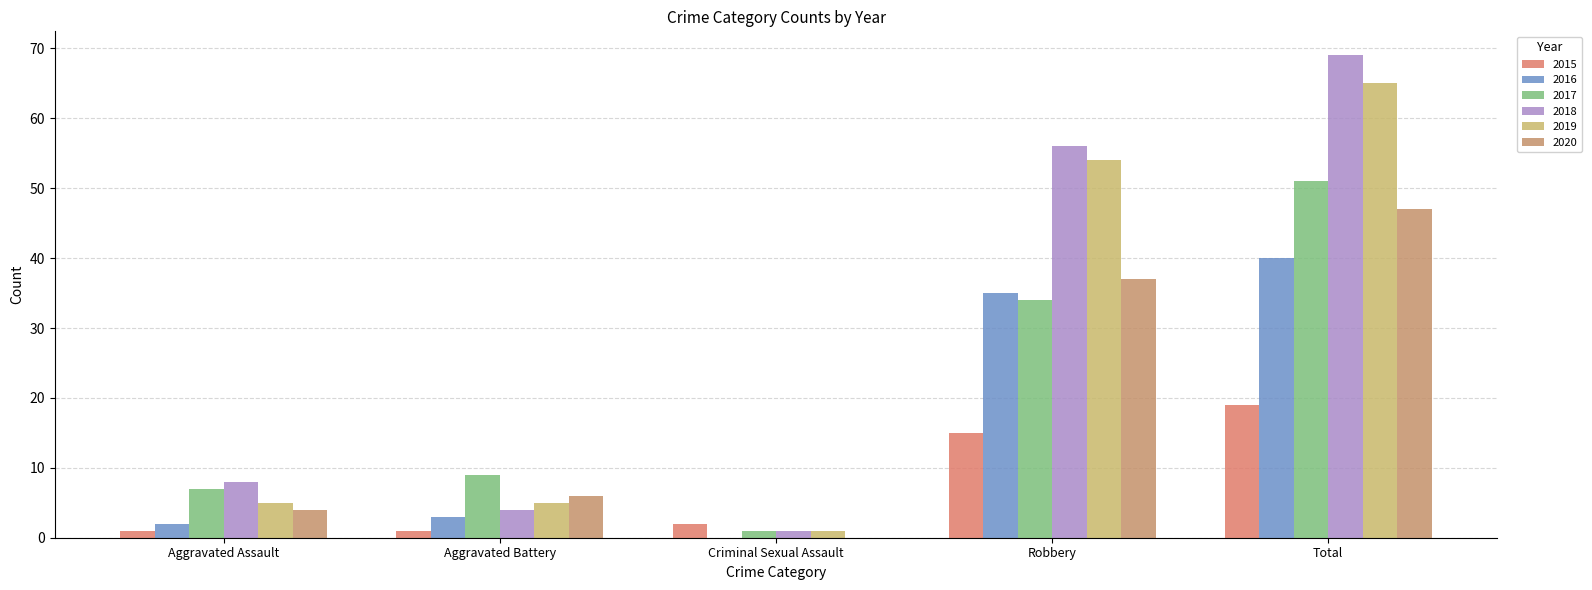

List the labels in order of 2017 value, largest first.

Total, Robbery, Aggravated Battery, Aggravated Assault, Criminal Sexual Assault